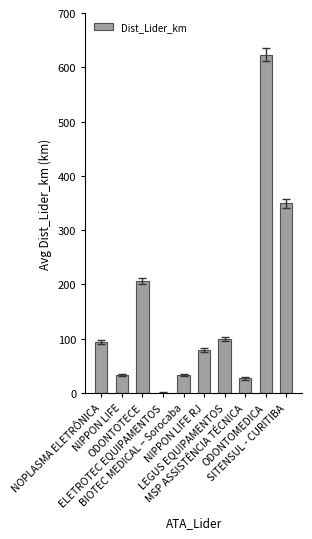

Are the bars horizontal?

No